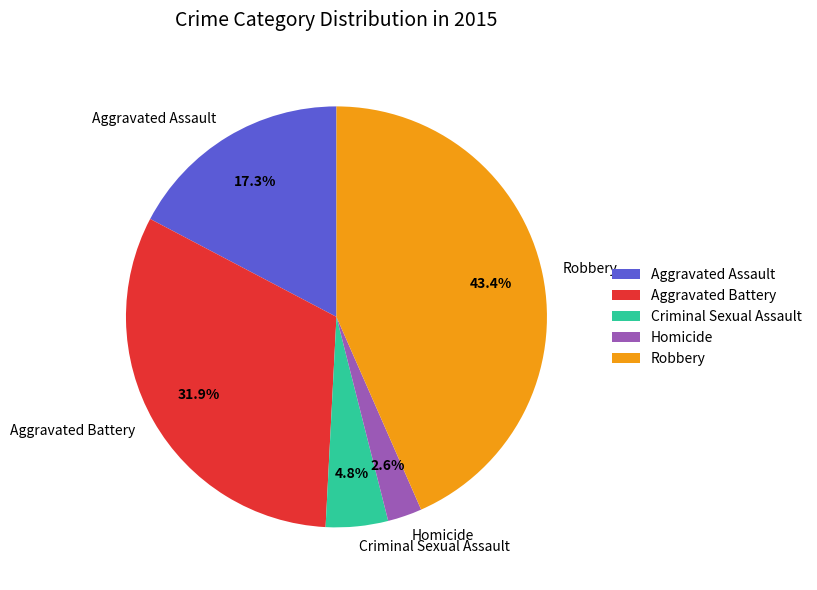

What is the ratio of the value at Aggravated Assault to the value at Criminal Sexual Assault?

3.6